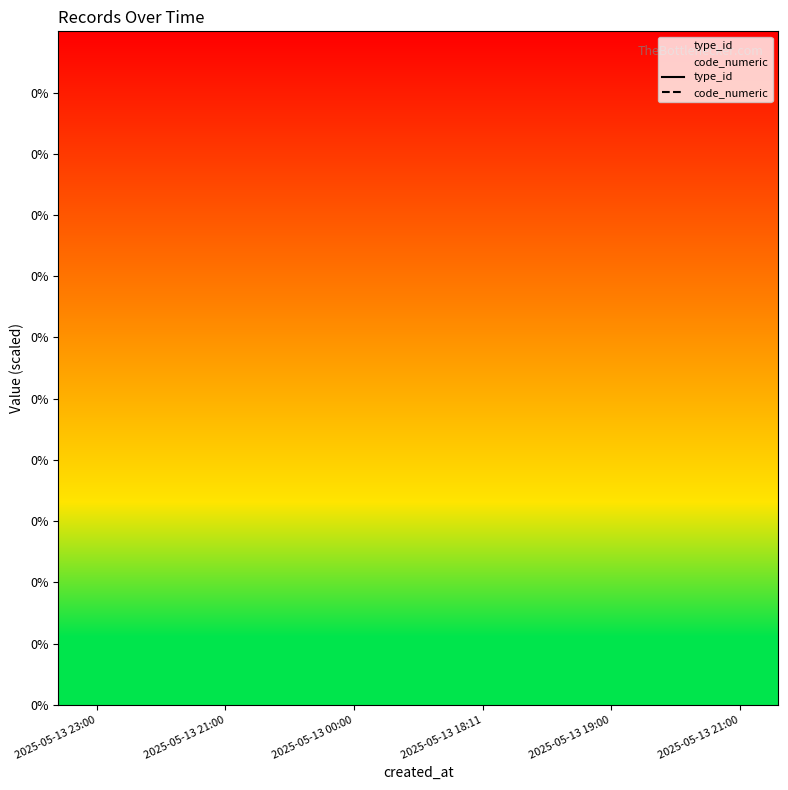

List the series in order of their peak value, highest first.

type_id, code_numeric